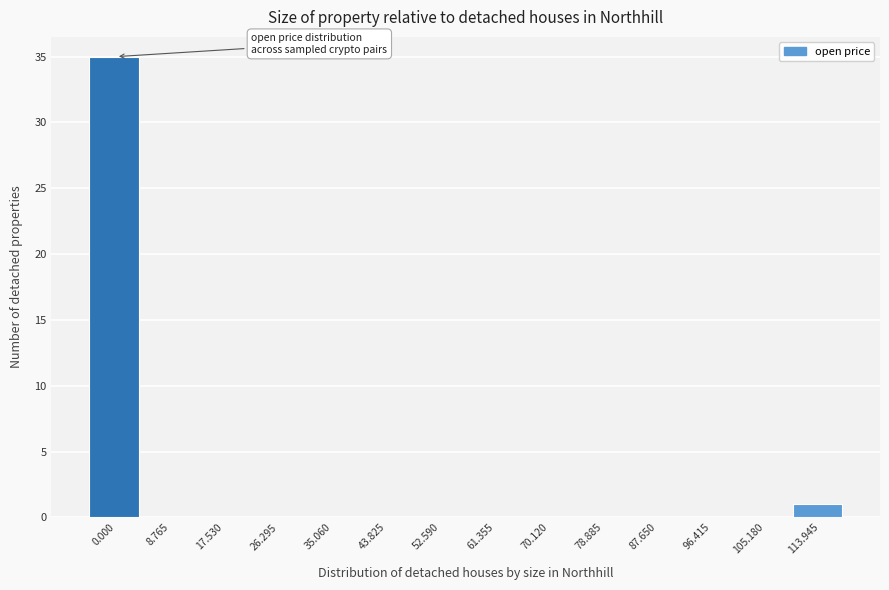

Reading left to right, extract all data points from this chart.

0.000=35	8.765=0	17.530=0	26.295=0	35.060=0	43.825=0	52.590=0	61.355=0	70.120=0	78.885=0	87.650=0	96.415=0	105.180=0	113.945=1